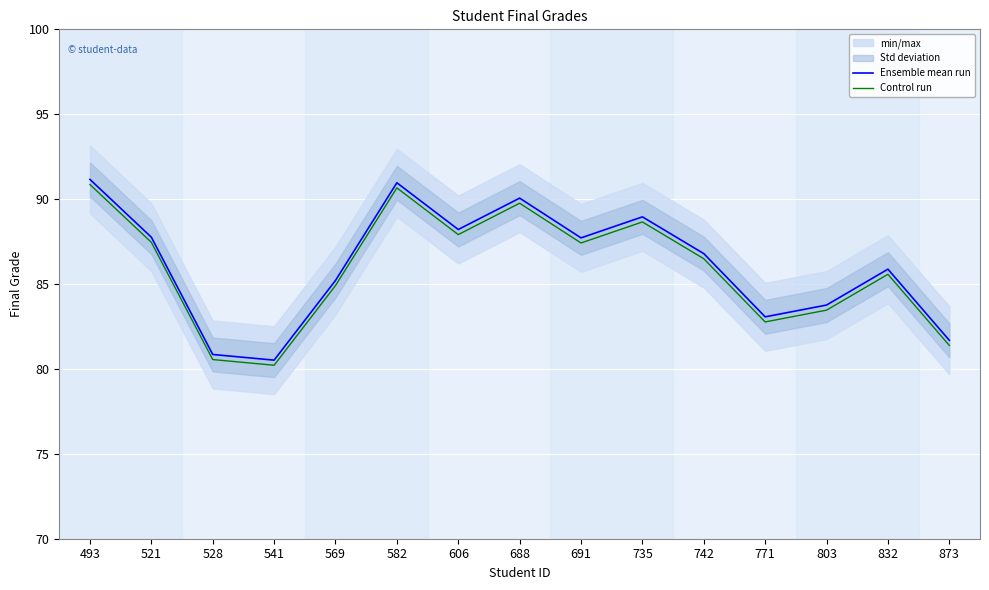

True or false: Control run has more than 1 points higher than both neighbors.

True